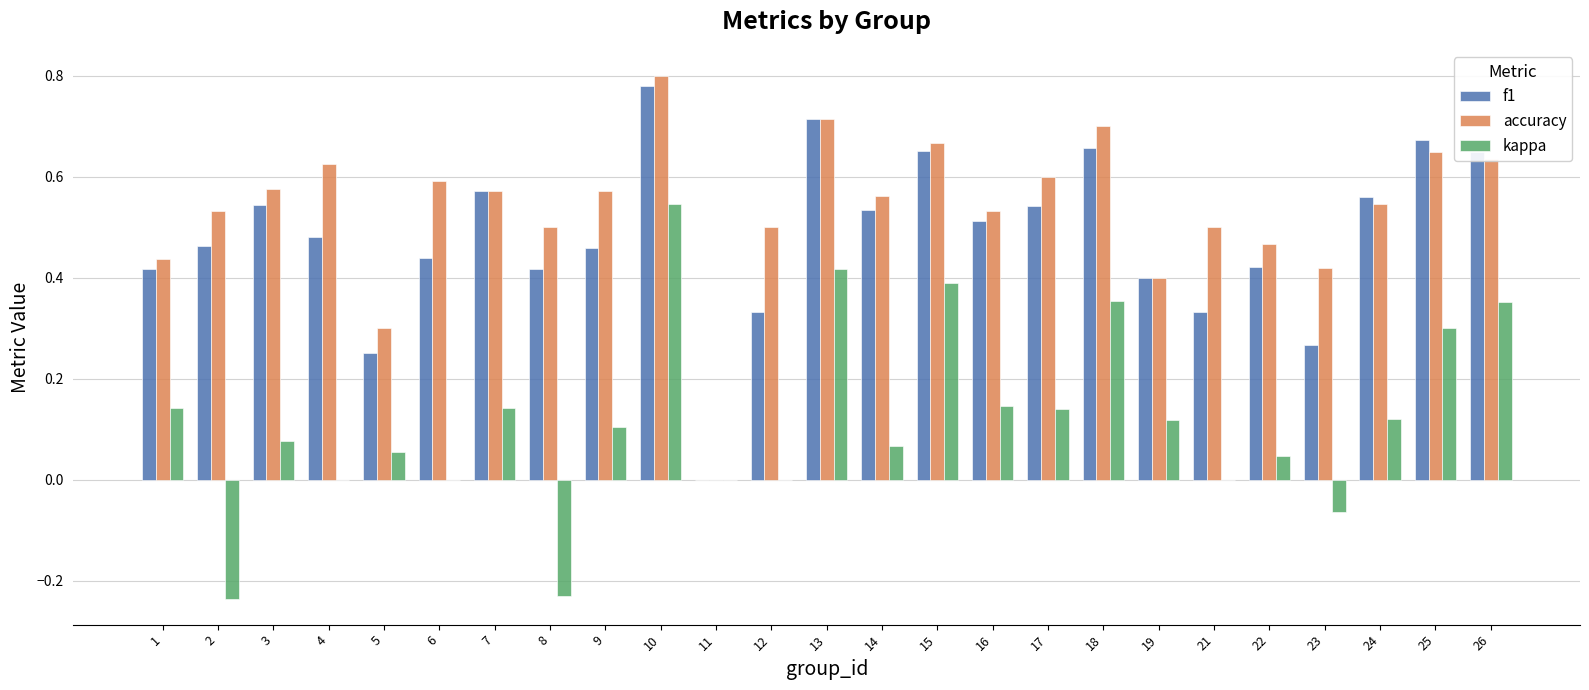

Which series has the widest spread of values?

accuracy